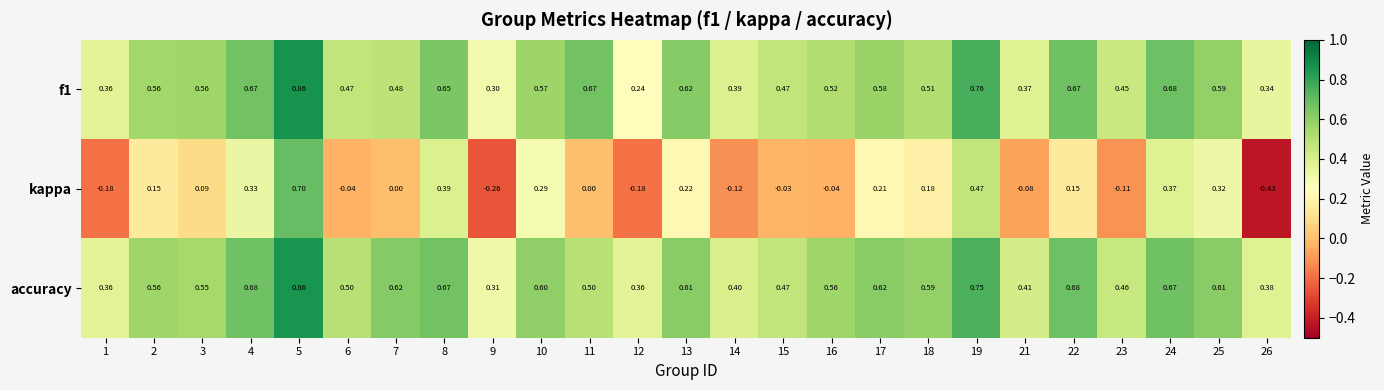

Which series has the largest total across all categories?

accuracy